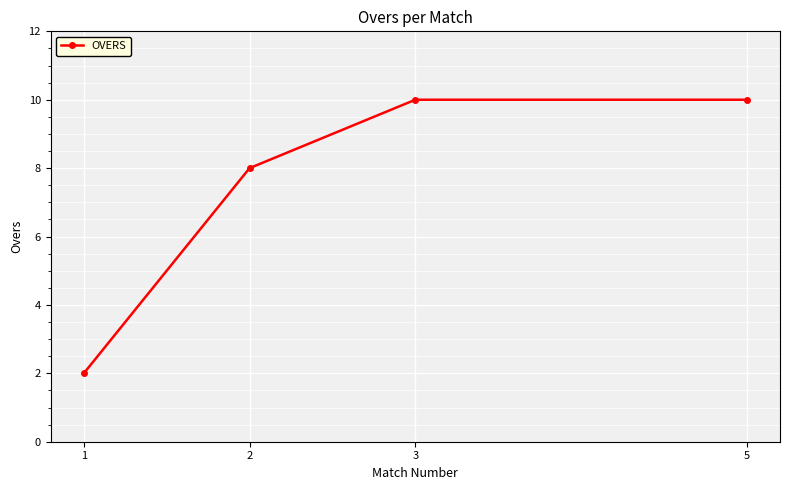

How many data points are less than 10?

2